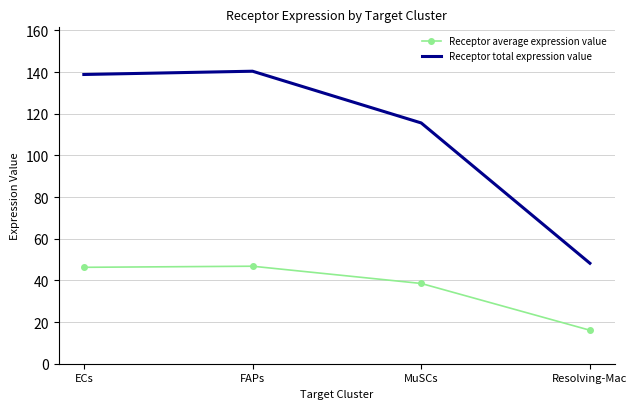

Which series changed the most between FAPs and Resolving-Mac?

Receptor total expression value